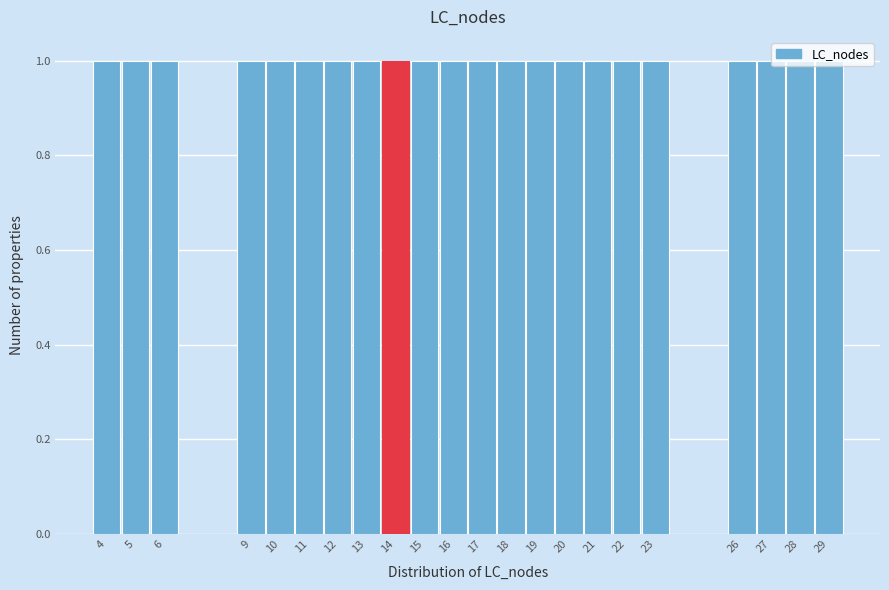

What is the height of the bar covering 10.5 to 11.5 on the x-axis? The values are not printed on the chart, so give them approximately, as read against the axis.

1